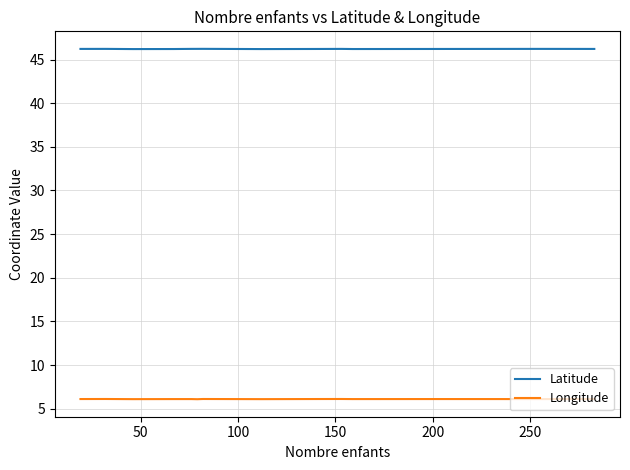

True or false: Longitude and Latitude intersect in this chart.

False